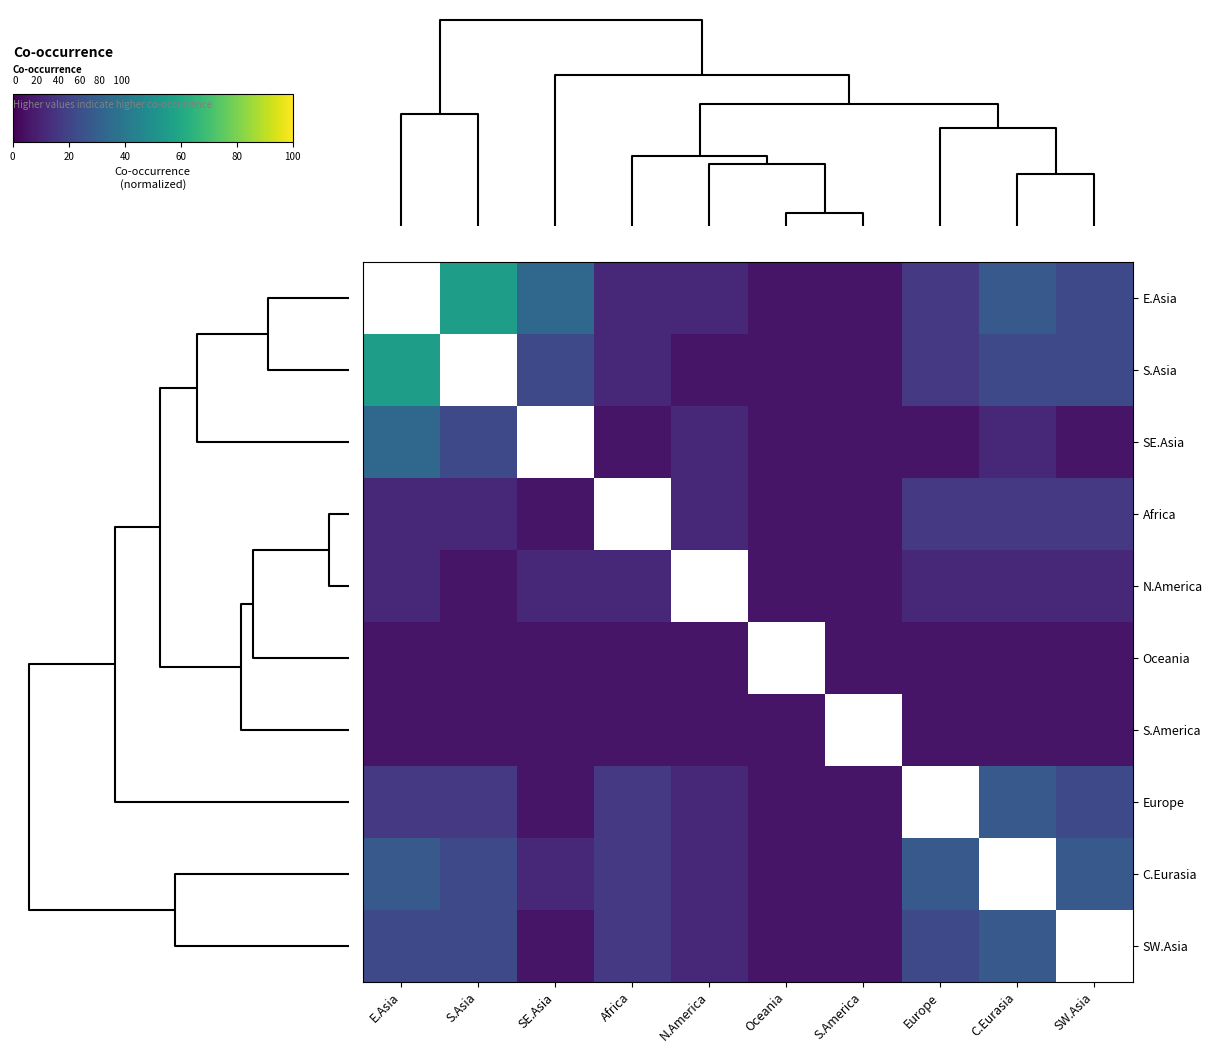

Rank the series at SE.Asia from highest to lowest value.

SE.Asia, E.Asia, S.Asia, N.America, C.Eurasia, Africa, Oceania, S.America, Europe, SW.Asia